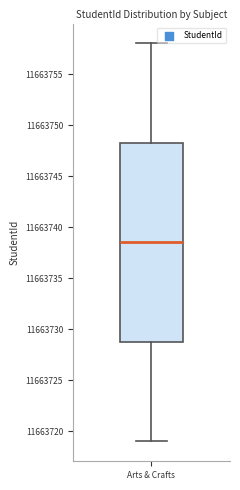

Read this box plot against the y-axis: the position of the median line, the range covered by the box, and the ends of both whiskers. The values are not printed on the chart, so give them approximately, as read against the axis.

median 11663738.5, box 11663729.0 to 11663748.5, whiskers 11663719.0 to 11663758.0